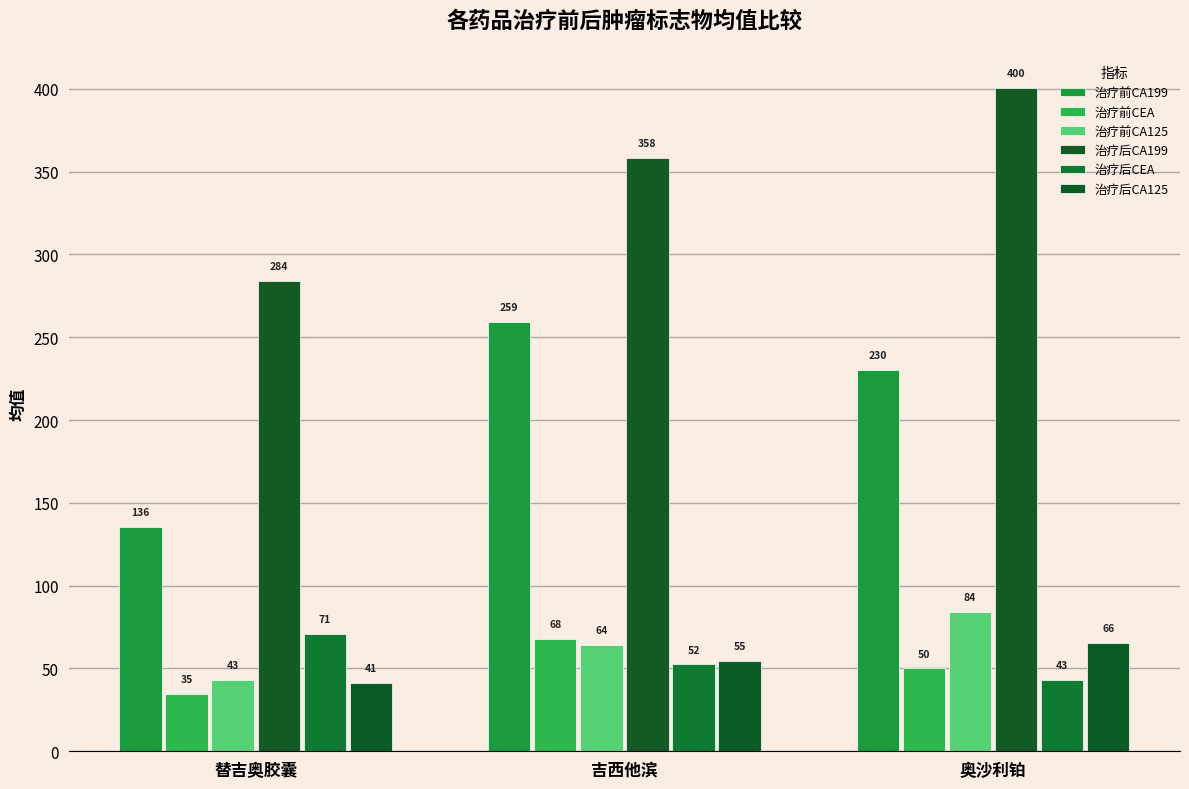

What is the difference between the maximum and minimum values in the 治疗前CA199 series?

123.6